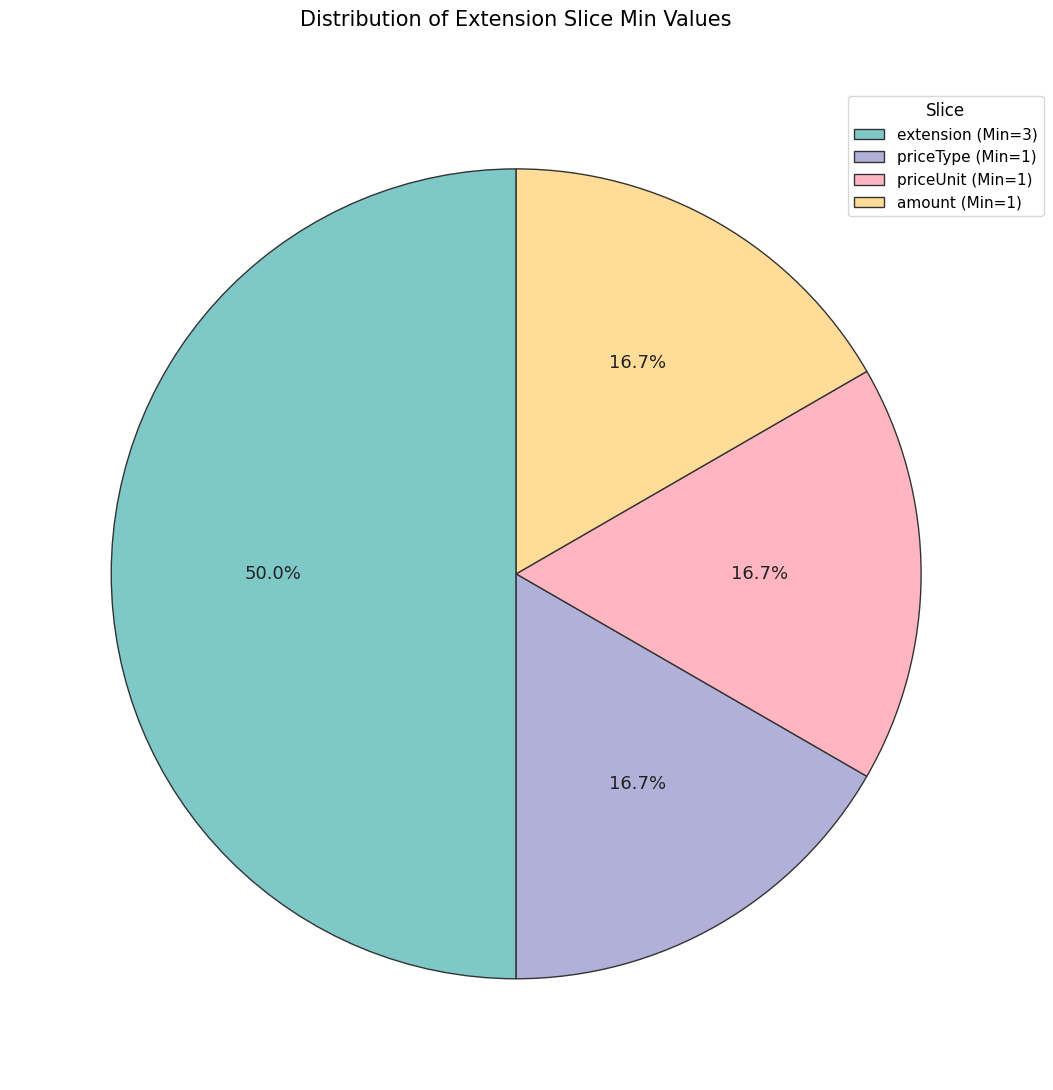

Does priceUnit (Min=1) account for over 50% of the chart?

No